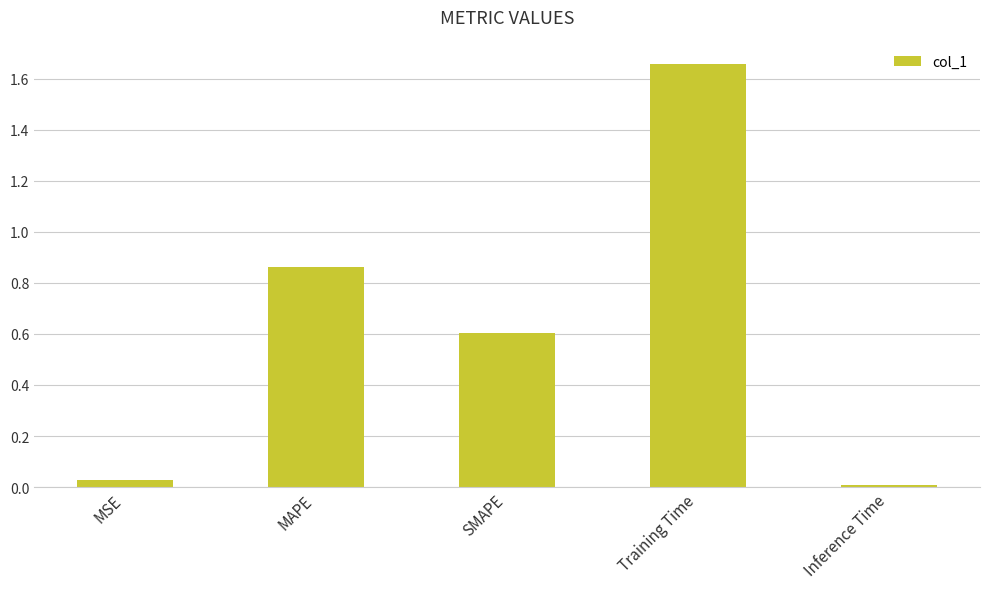

Which has a higher value, MSE or MAPE?

MAPE